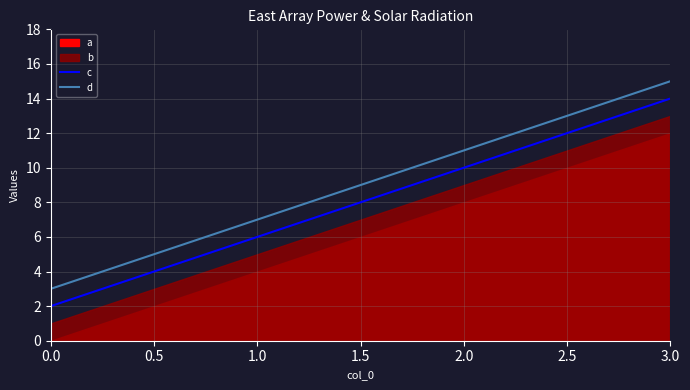

How many data points in d are above 11?

1